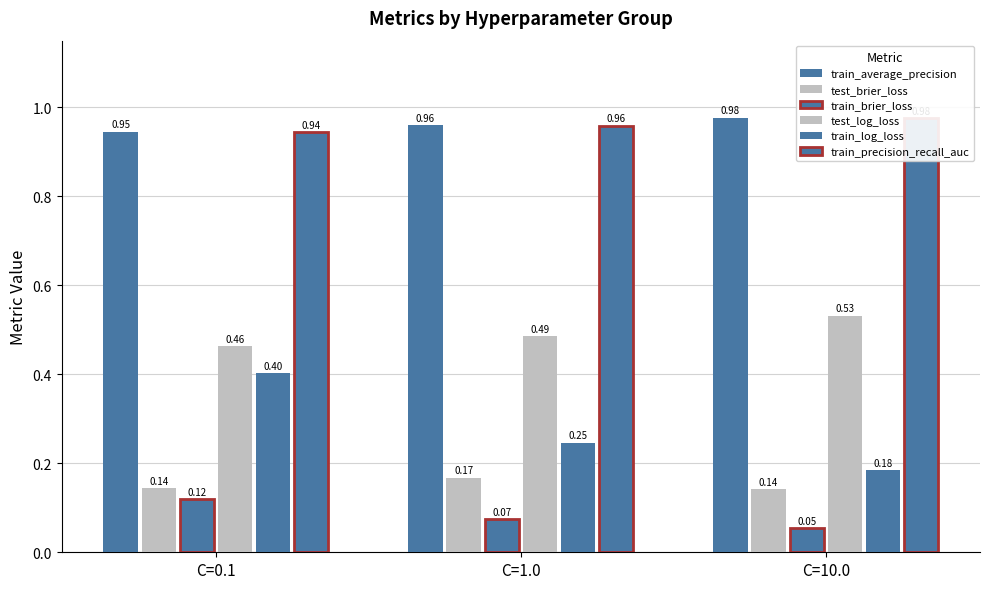

What is the average value of the test_brier_loss series?

0.2